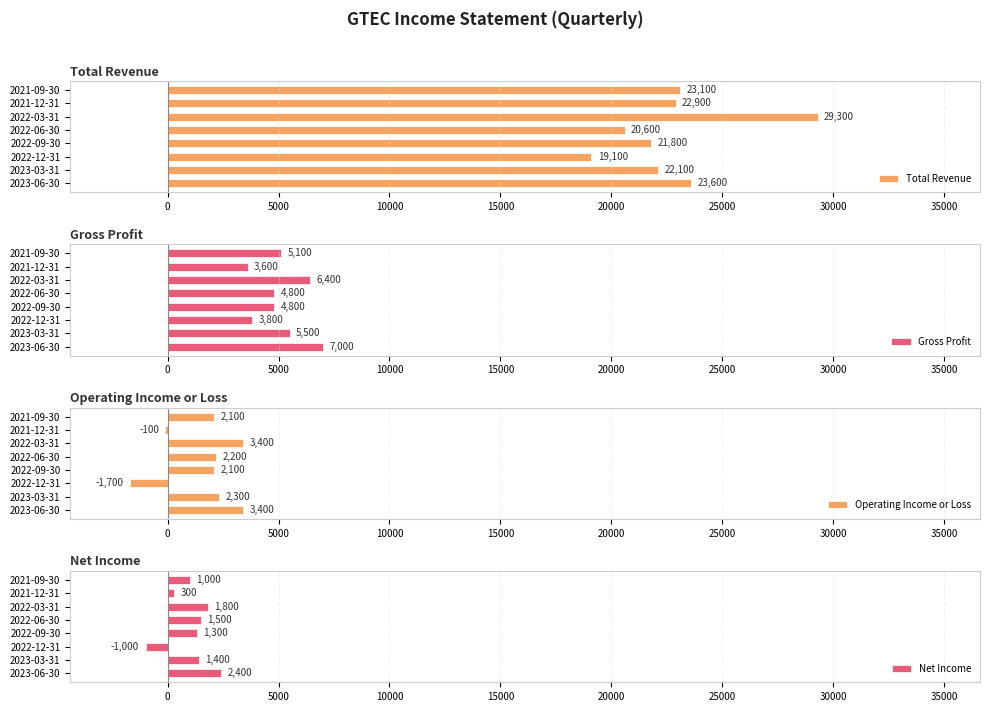

The Gross Profit series shows 2837 at 2022-09-30. True or false?

False